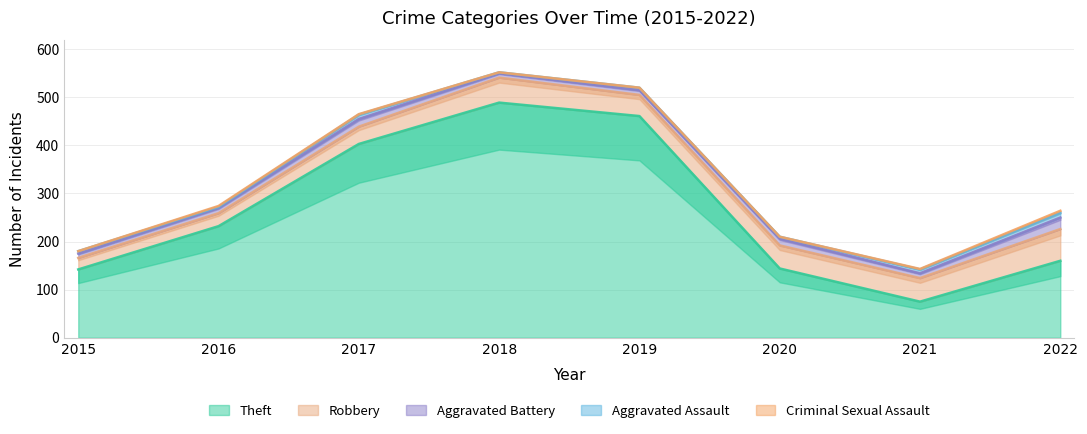

Reading right to left, transcribe all the data shown in this chart.

Theft: 2022=160	2021=75	2020=144	2019=461	2018=489	2017=403	2016=232	2015=142
Robbery: 2022=66	2021=49	2020=48	2019=44	2018=52	2017=36	2016=27	2015=24
Aggravated Battery: 2022=24	2021=10	2020=14	2019=10	2018=9	2017=16	2016=11	2015=9
Aggravated Assault: 2022=10	2021=8	2020=4	2019=5	2018=2	2017=9	2016=2	2015=5
Criminal Sexual Assault: 2022=4	2021=1	2020=0	2019=0	2018=0	2017=1	2016=2	2015=0